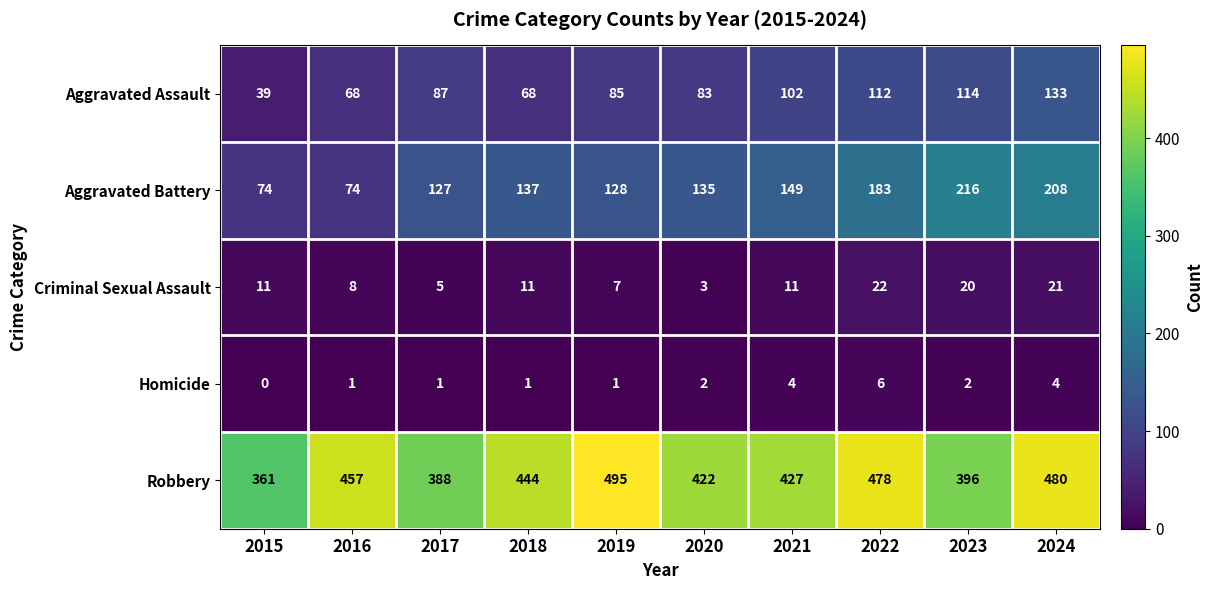

Is it true that Aggravated Battery equals 127 at 2017?

True